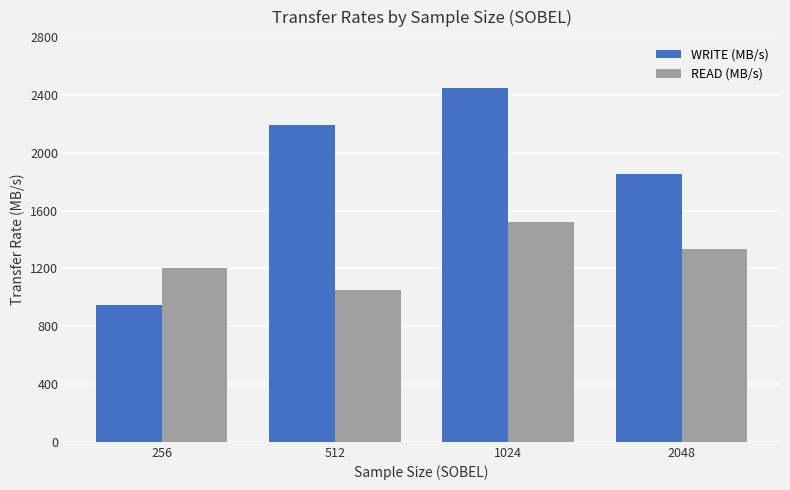

Between 256 and 2048, which series saw the biggest shift?

WRITE (MB/s)